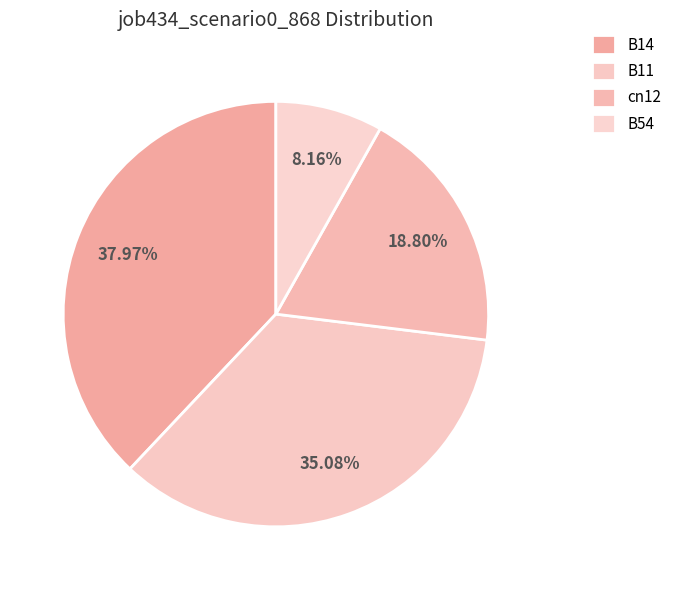

What is the smallest slice in the pie chart?

B54